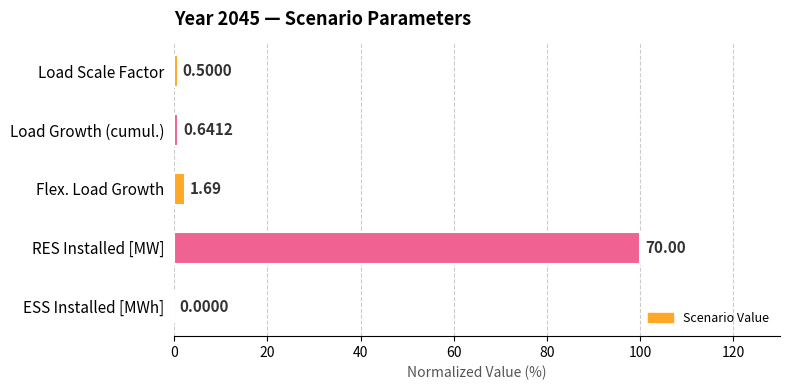

What is the average value?

20.8